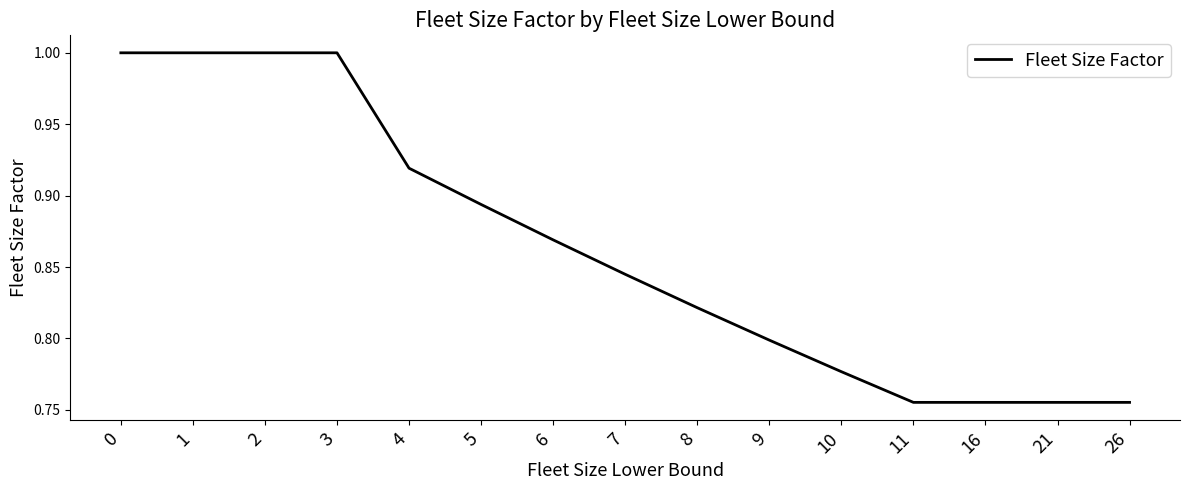

True or false: the data shows 0.8 at 9.

True